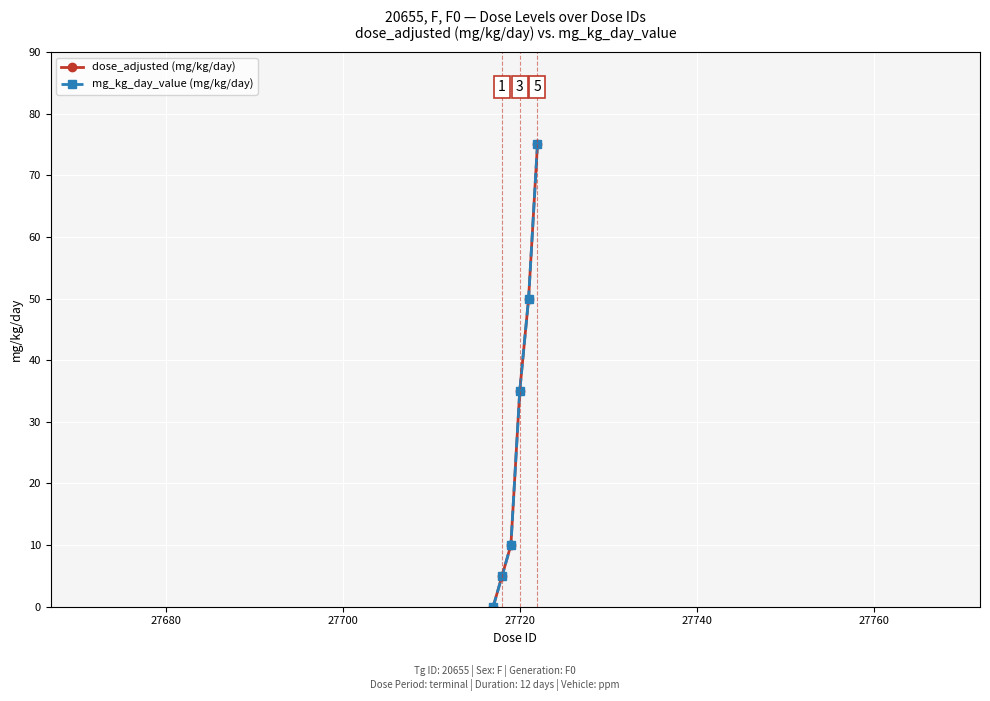

Does the chart have visible grid lines?

Yes